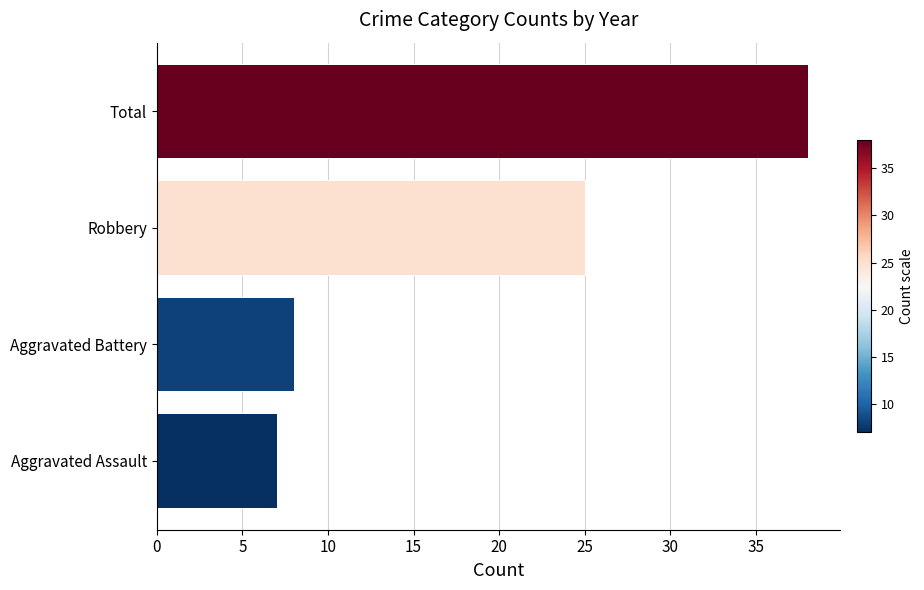

What is the value of the 2nd bar from the left?

8